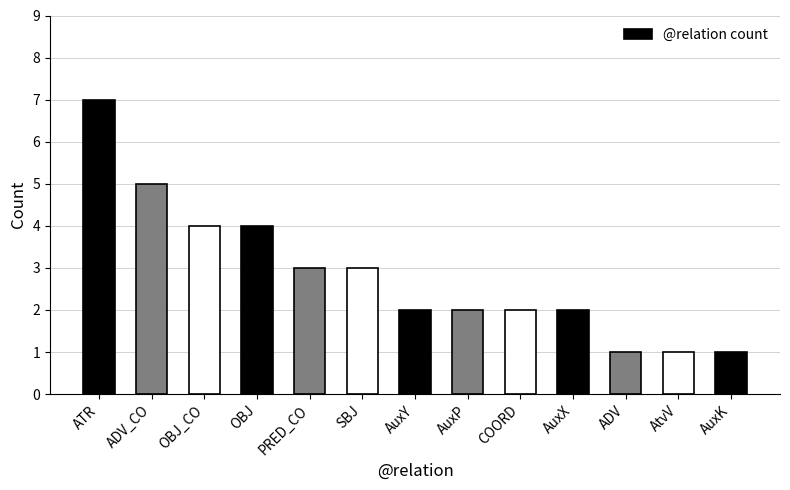

The value at AuxY is 2. True or false?

True